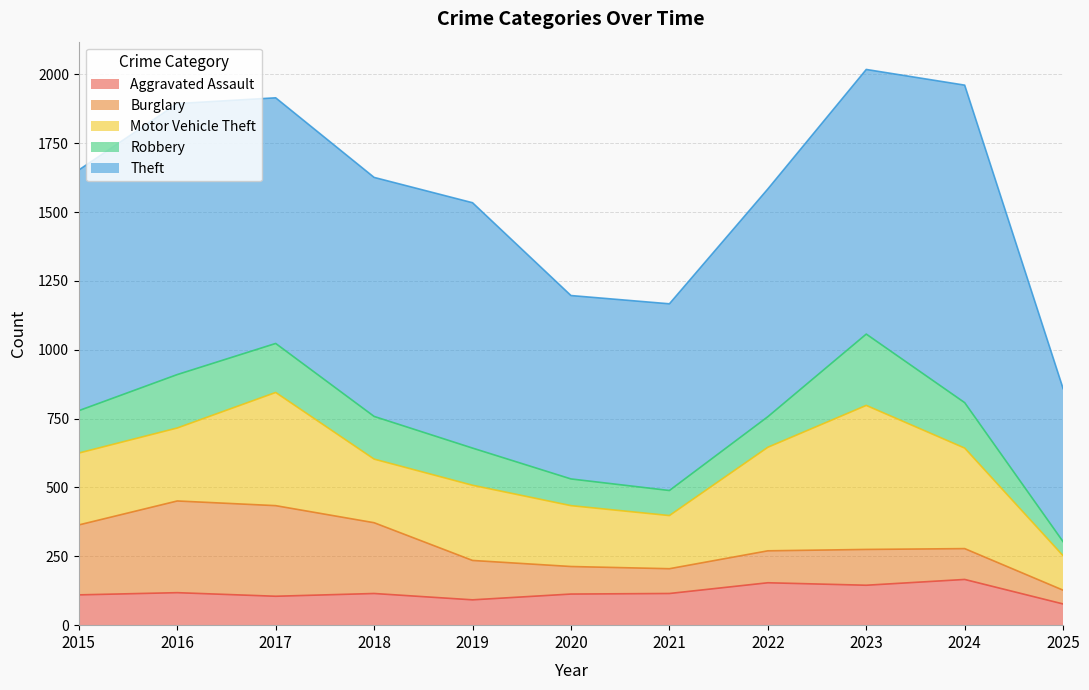

Does the chart have visible grid lines?

Yes